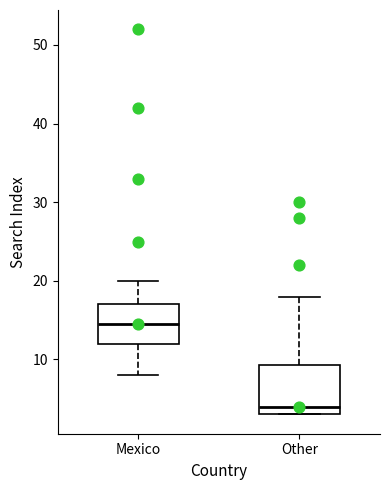

Reading left to right, transcribe this box plot: for each box, give where its median line is, the range the box spans, and where its two whiskers end, as read against the y-axis. The values are not printed on the chart, so give them approximately, as read against the axis.

Mexico: median 15, box 12 to 17, whiskers 8 to 20
Other: median 4, box 3 to 9, whiskers 3 to 18